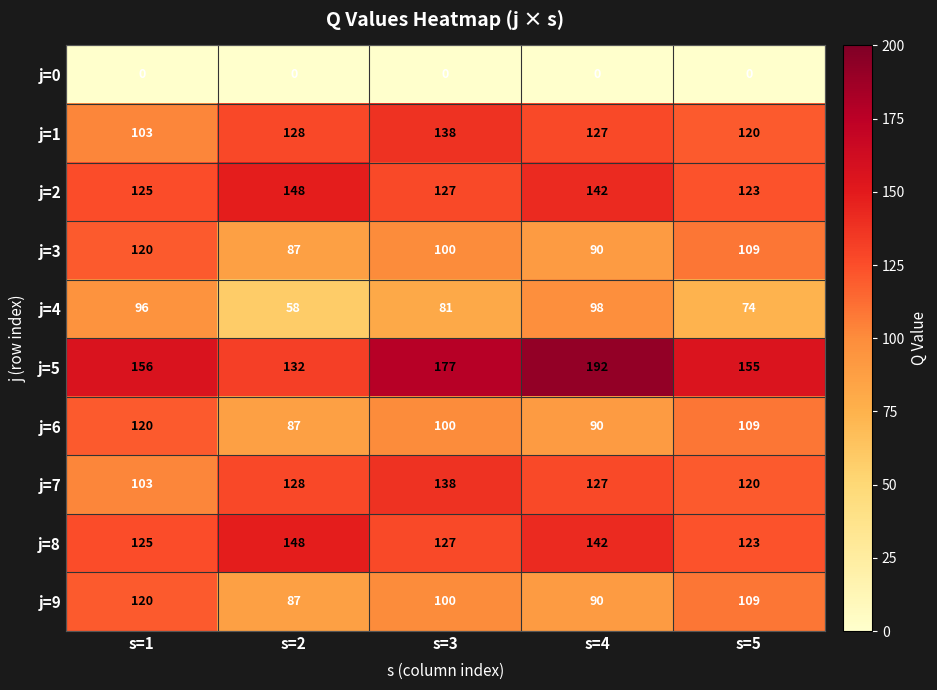

How many data points in j=1 are less than 127?

2